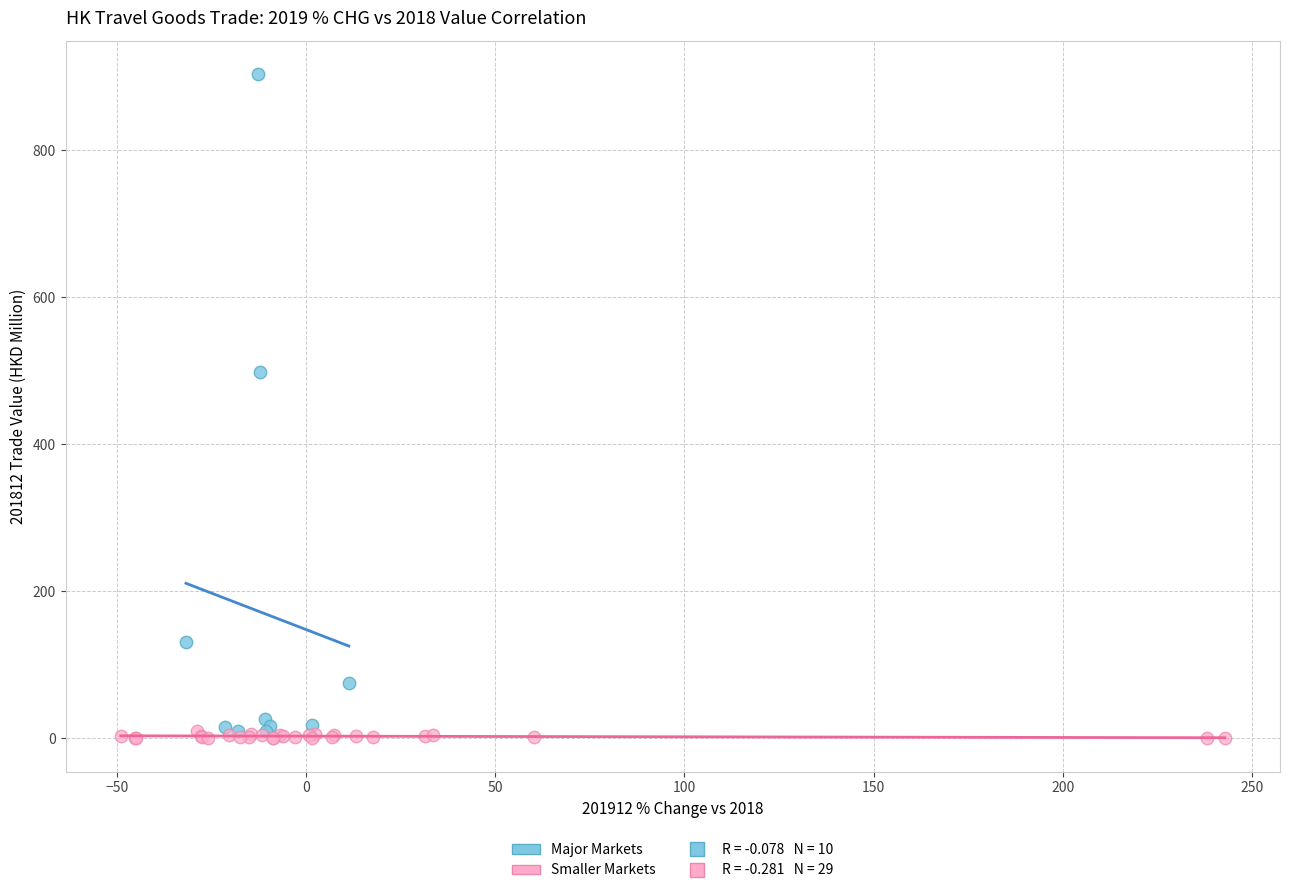

Which series has the widest spread of Y values?

Major Markets